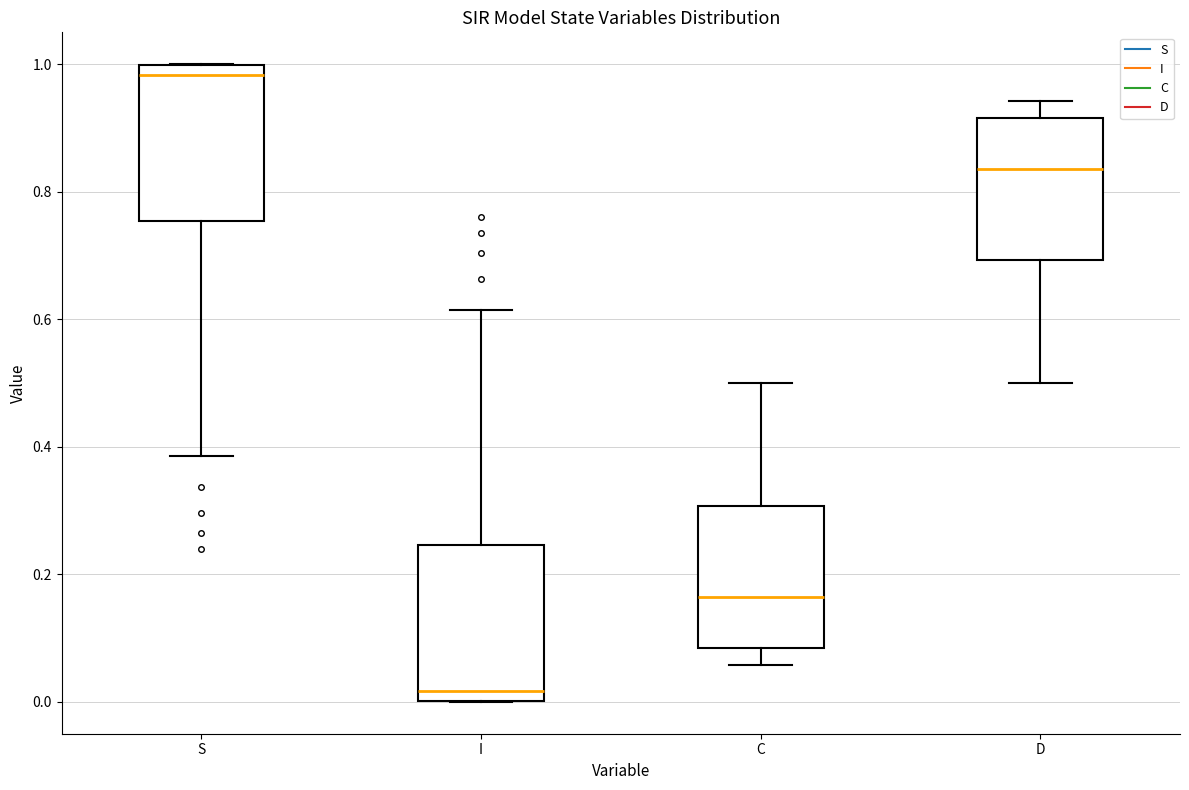

Reading left to right, read every box against the y-axis: the position of its median line, the range the box covers, and the ends of its whiskers. The values are not printed on the chart, so give them approximately, as read against the axis.

S: median 0.98, box 0.76 to 1.00, whiskers 0.38 to 1.00
I: median 0.02, box 0.00 to 0.24, whiskers 0.00 to 0.62
C: median 0.16, box 0.08 to 0.30, whiskers 0.06 to 0.50
D: median 0.84, box 0.70 to 0.92, whiskers 0.50 to 0.94